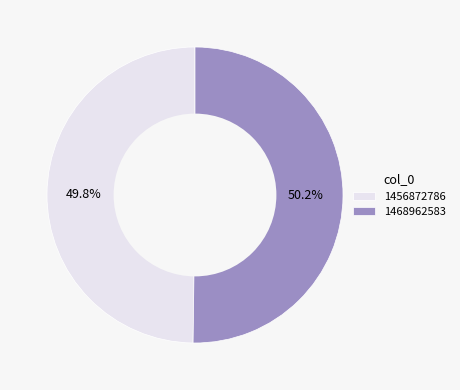

True or false: 1456872786 accounts for 1% of the total.

False